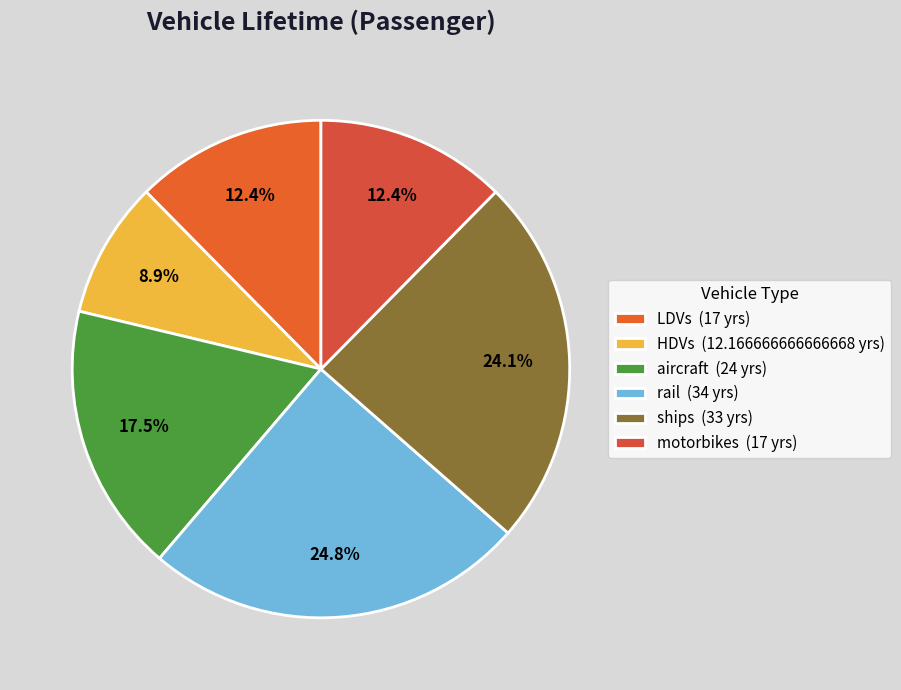

What percentage is the LDVs slice, to the nearest percent?

12%